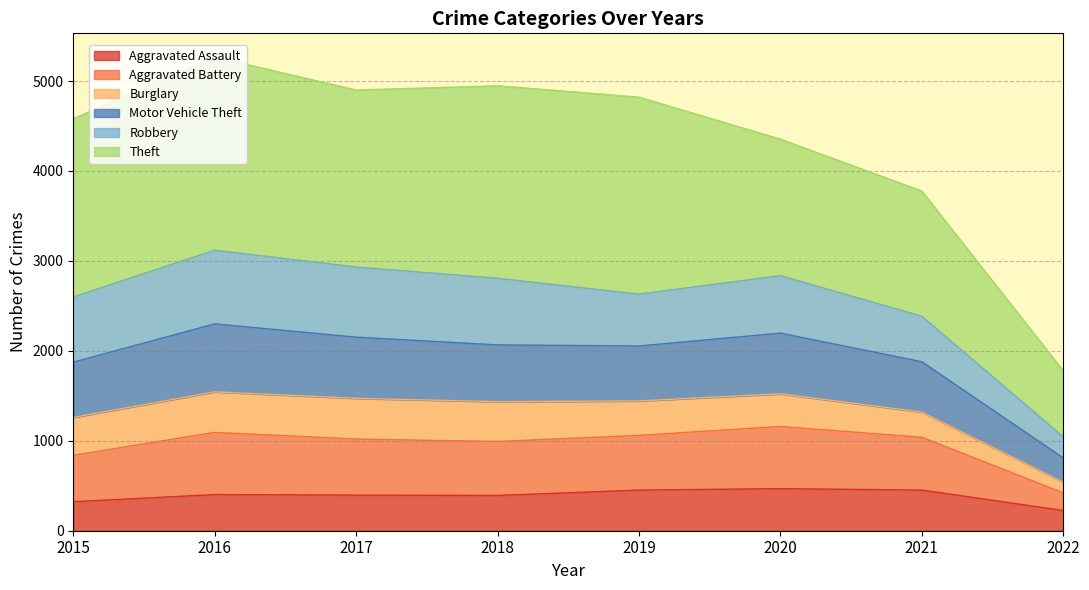

How many lines are shown in the chart?

6